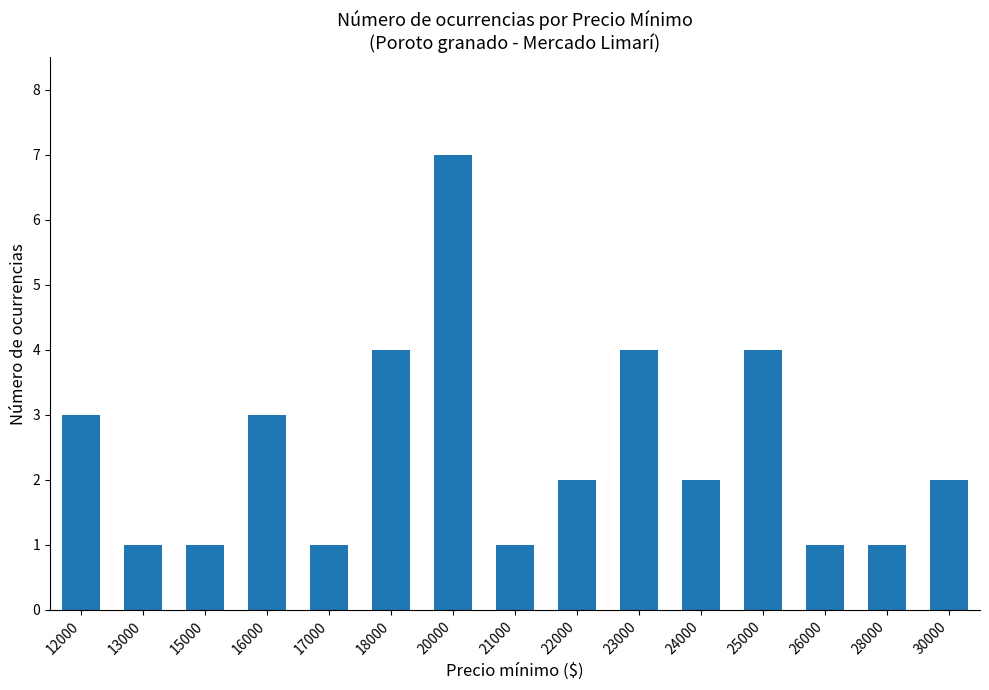

Reading left to right, what are all the values shown in this chart?

12000=3	13000=1	15000=1	16000=3	17000=1	18000=4	20000=7	21000=1	22000=2	23000=4	24000=2	25000=4	26000=1	28000=1	30000=2